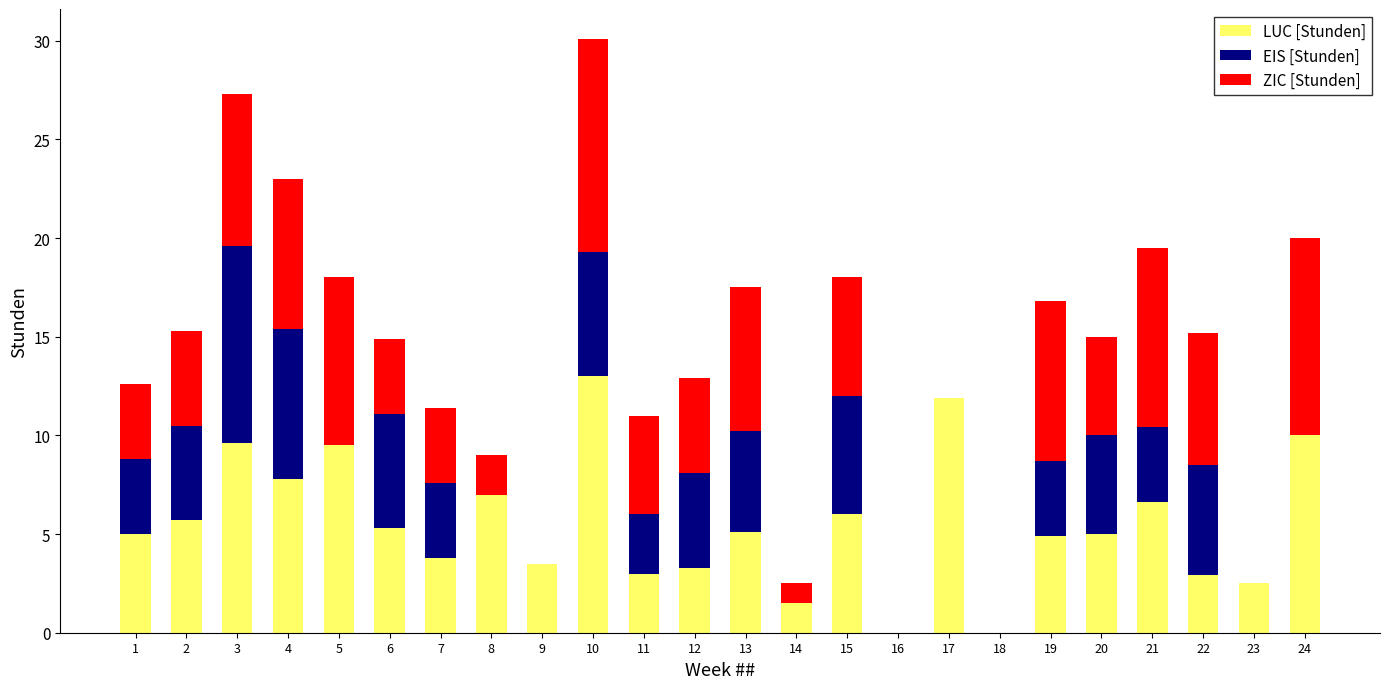

Is it true that LUC [Stunden] equals 13.1 at 24?

False